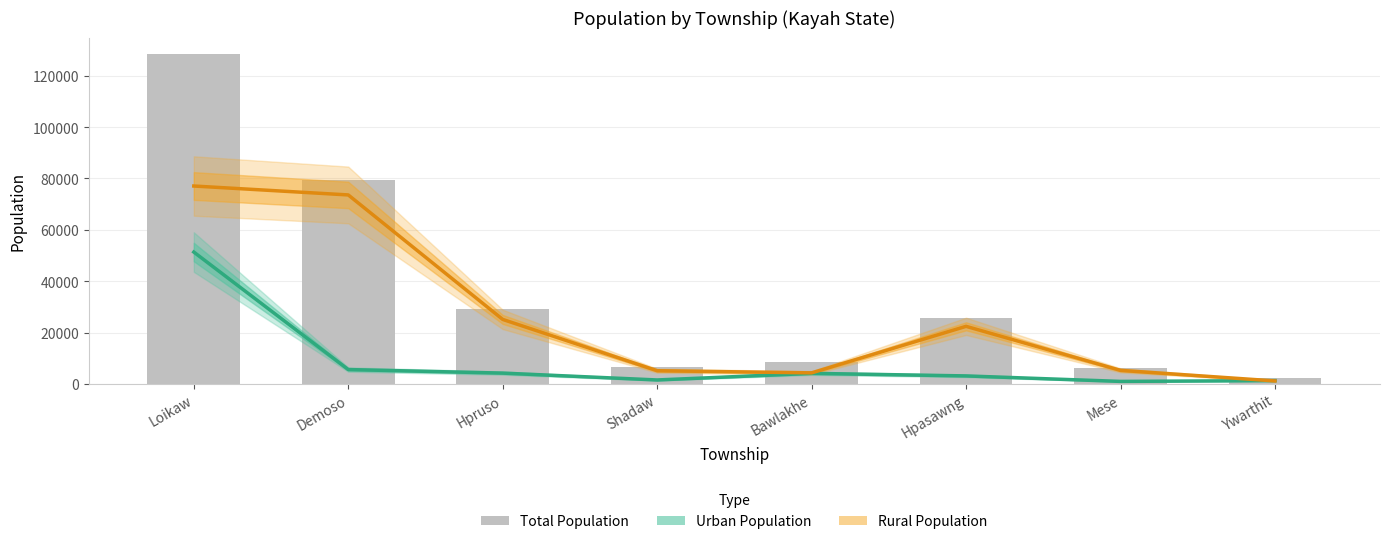

What position from the right is Loikaw?

8